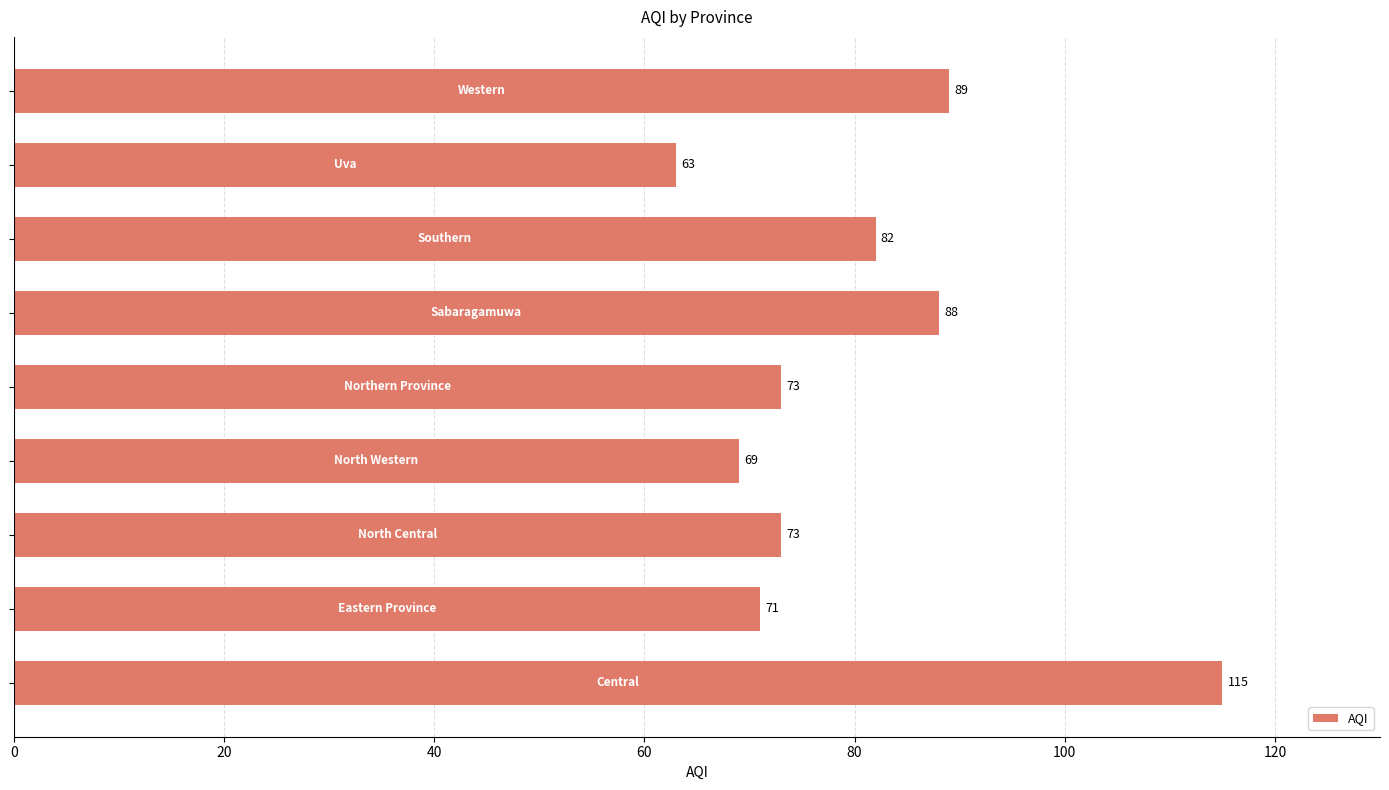

What is the greatest value displayed?

115